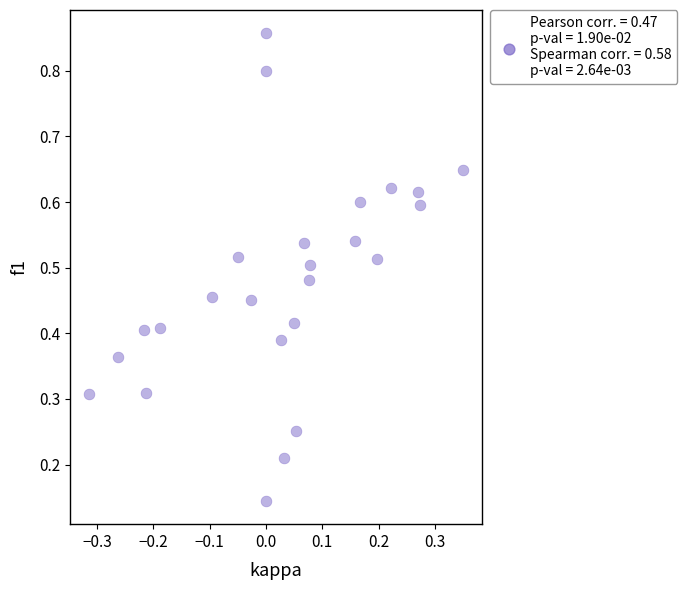

What is the range of X values (max minus min)?

0.7